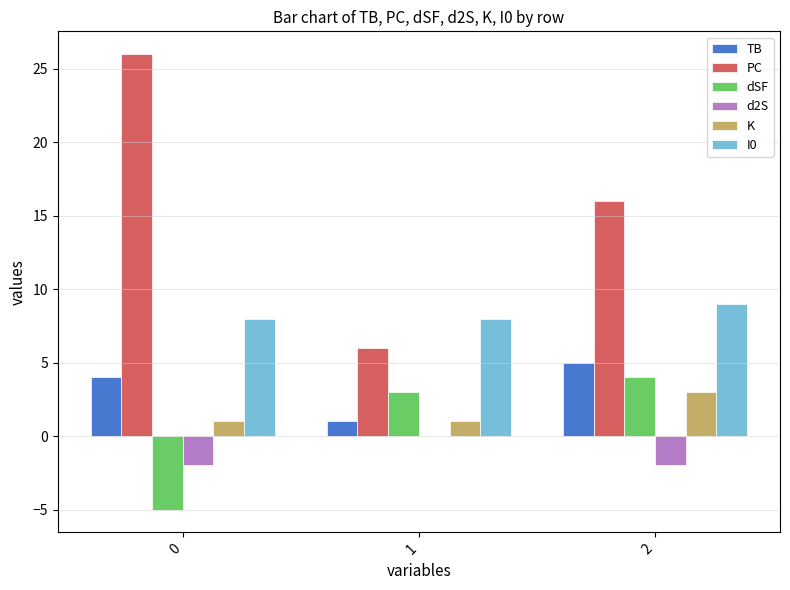

How many groups of bars are there?

3